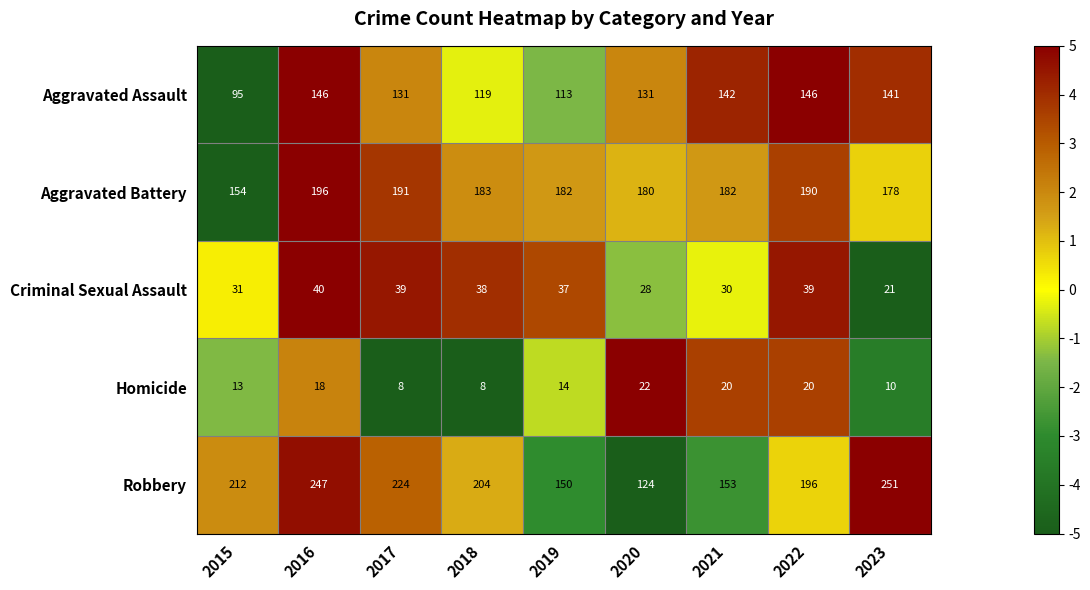

The value of Robbery at 2015 is 345. True or false?

False